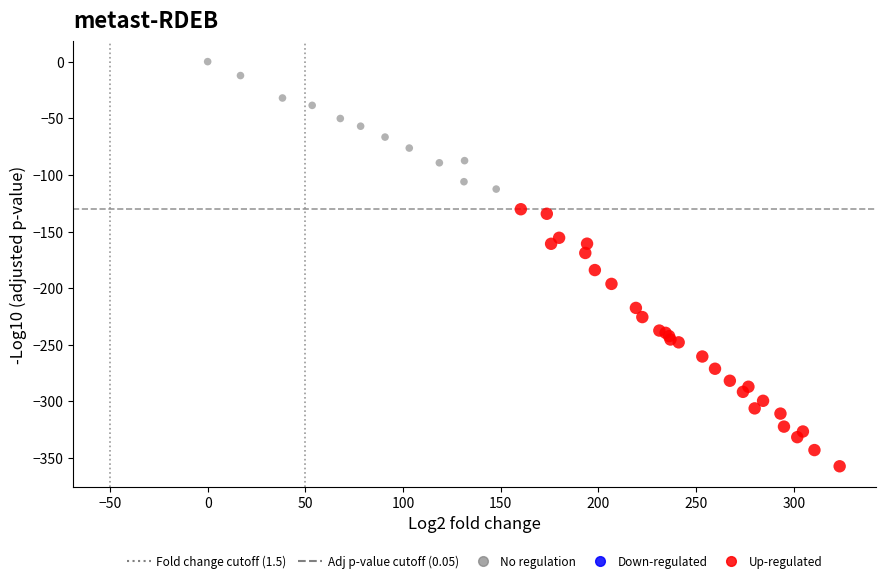

Which series reaches the maximum Y coordinate?

No regulation